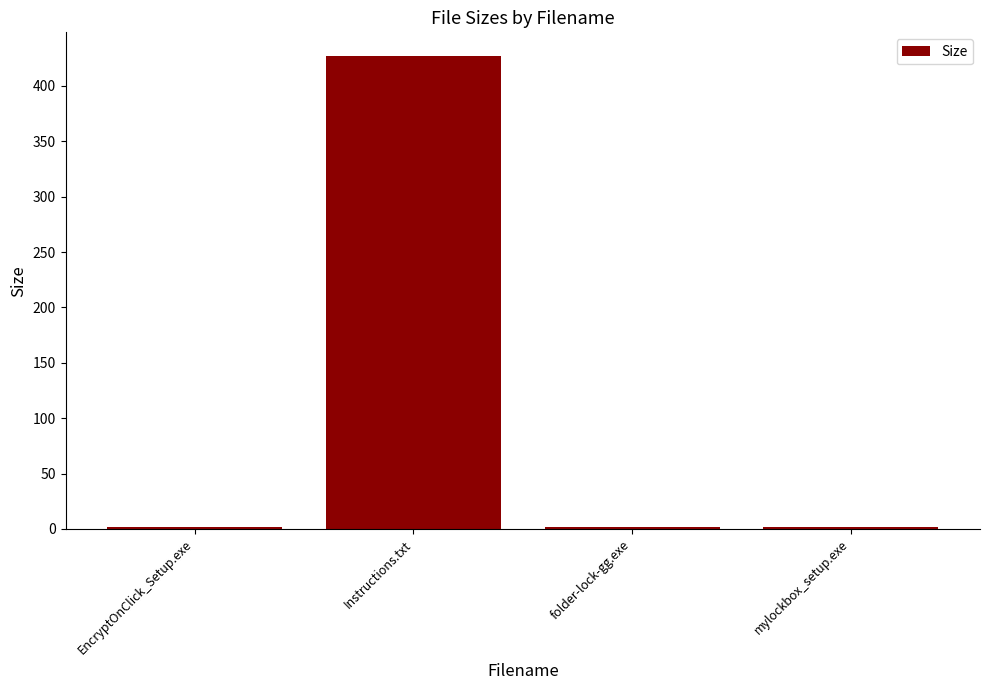

Between mylockbox_setup.exe and Instructions.txt, which is larger?

Instructions.txt